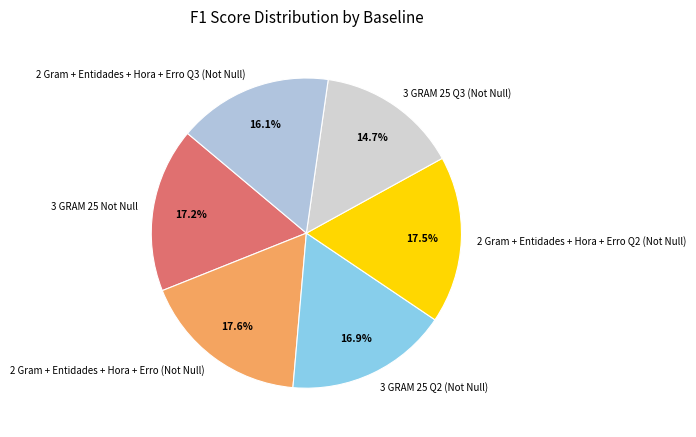

What is the ratio of the value at 2 Gram + Entidades + Hora + Erro Q2 (Not Null) to the value at 2 Gram + Entidades + Hora + Erro (Not Null)?

1.0